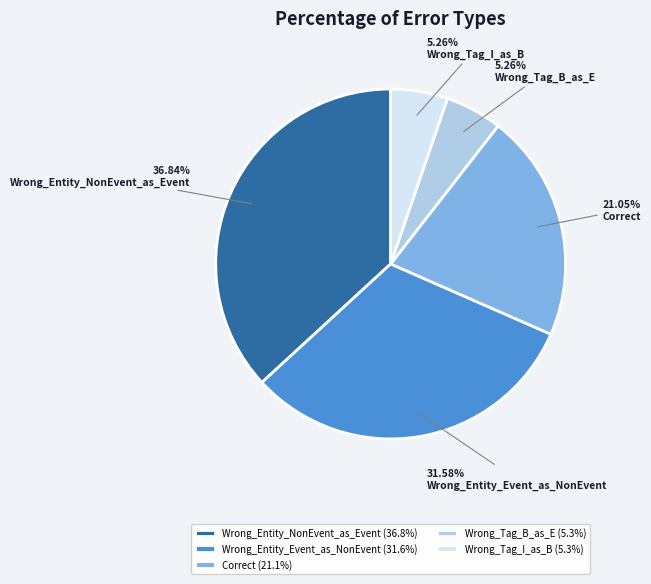

Do Wrong_Entity_NonEvent_as_Event and Wrong_Entity_Event_as_NonEvent together represent more than half of the pie?

Yes